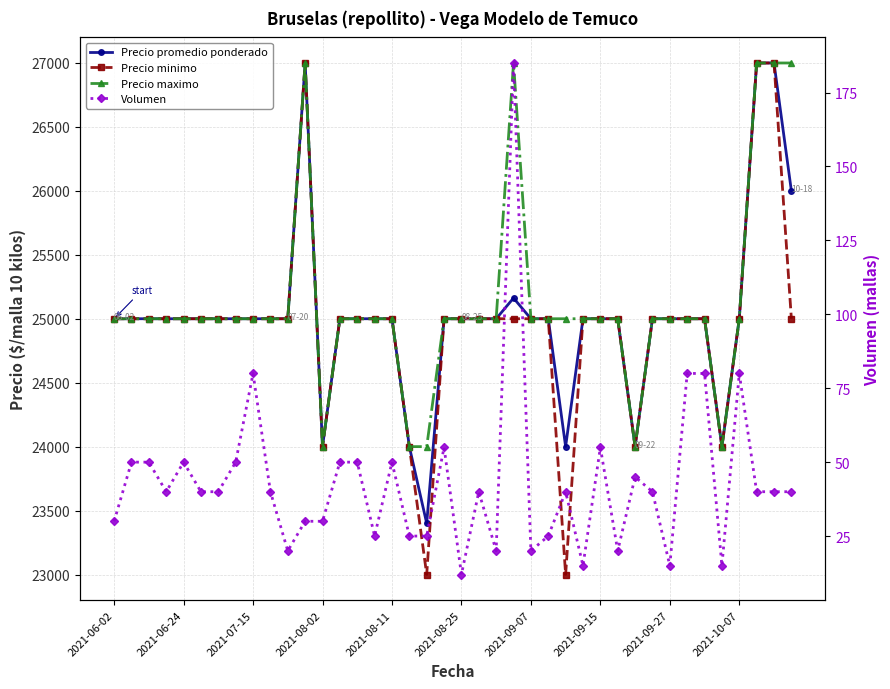

Rank the series at 17 from highest to lowest value.

Precio promedio ponderado, Precio minimo, Precio maximo, Volumen